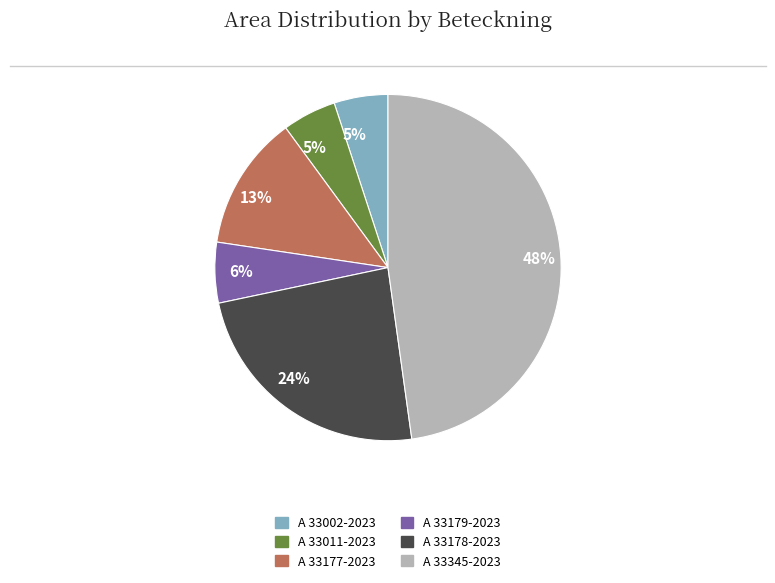

How many segments does this pie chart have?

6